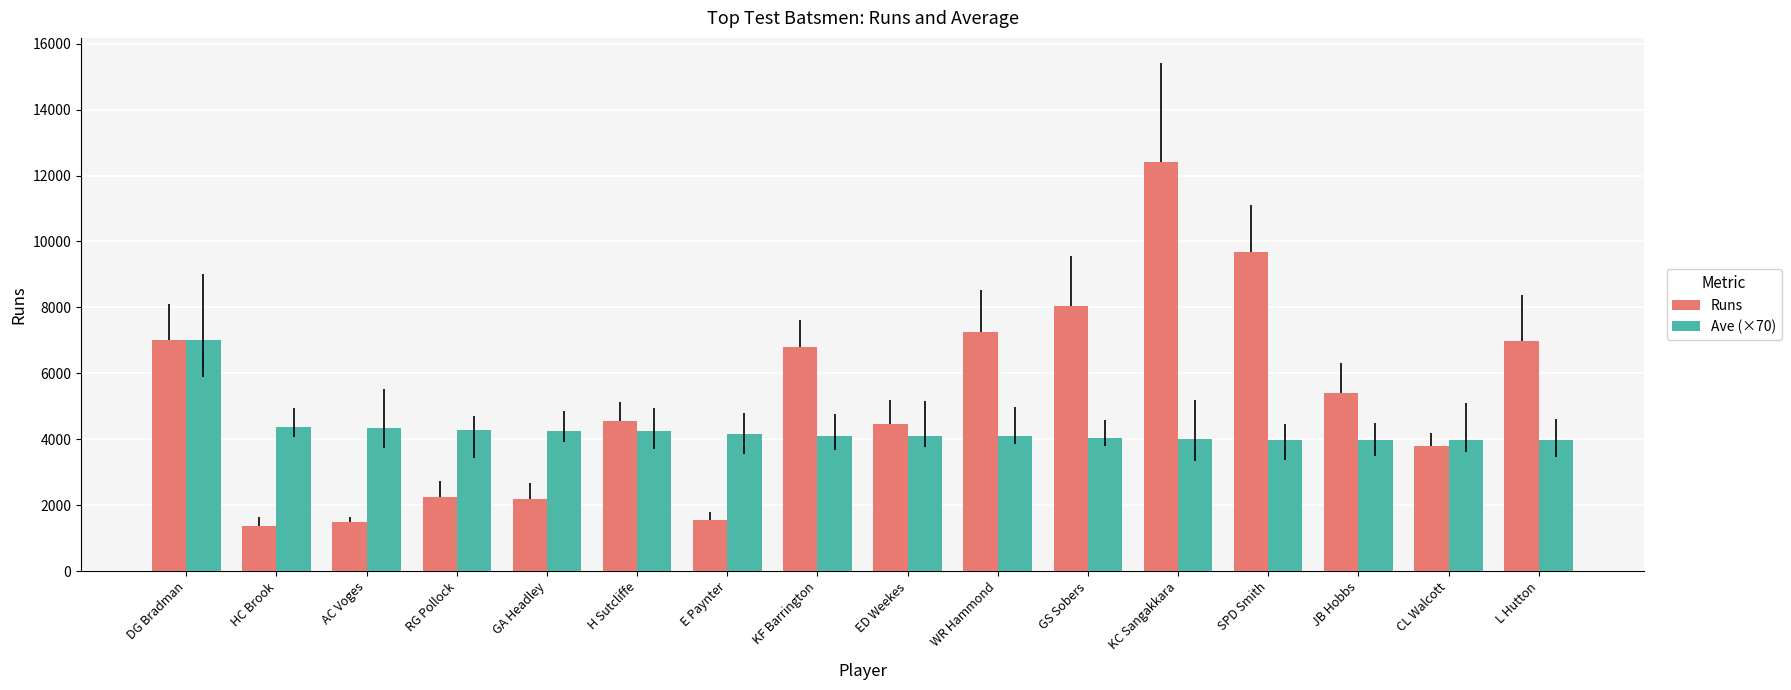

Which series has the widest spread of values?

Runs